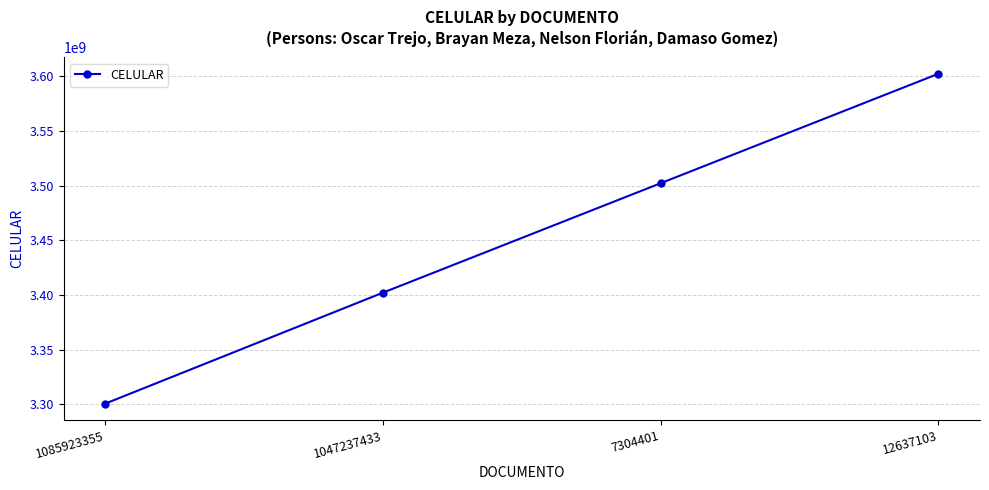

What is the difference between the values at 12637103 and 7304401?

100064157